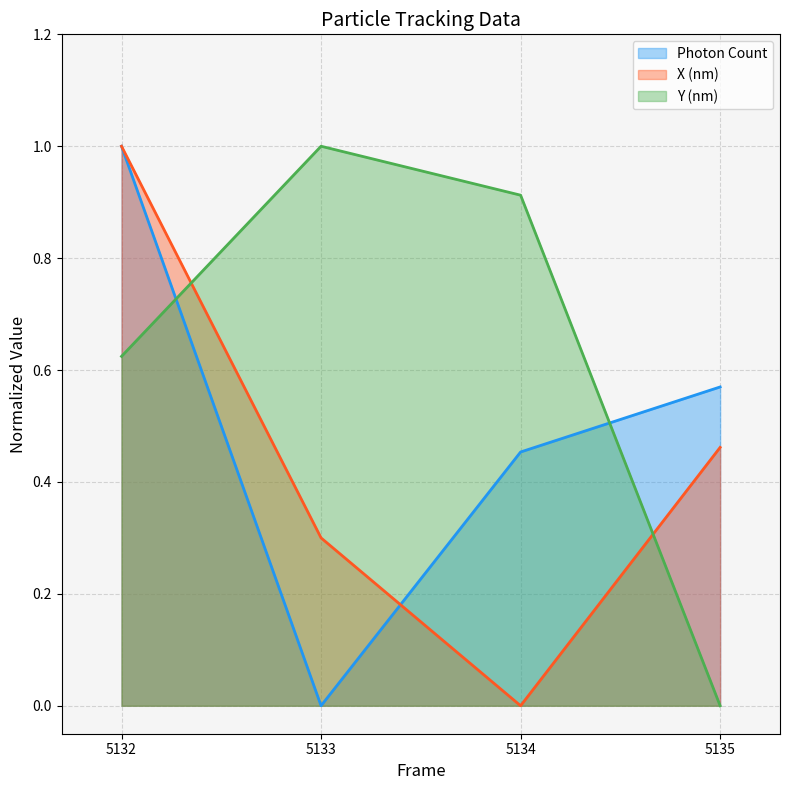

Which series ends up on top after the final intersection of Photon Count and X (nm)?

Photon Count